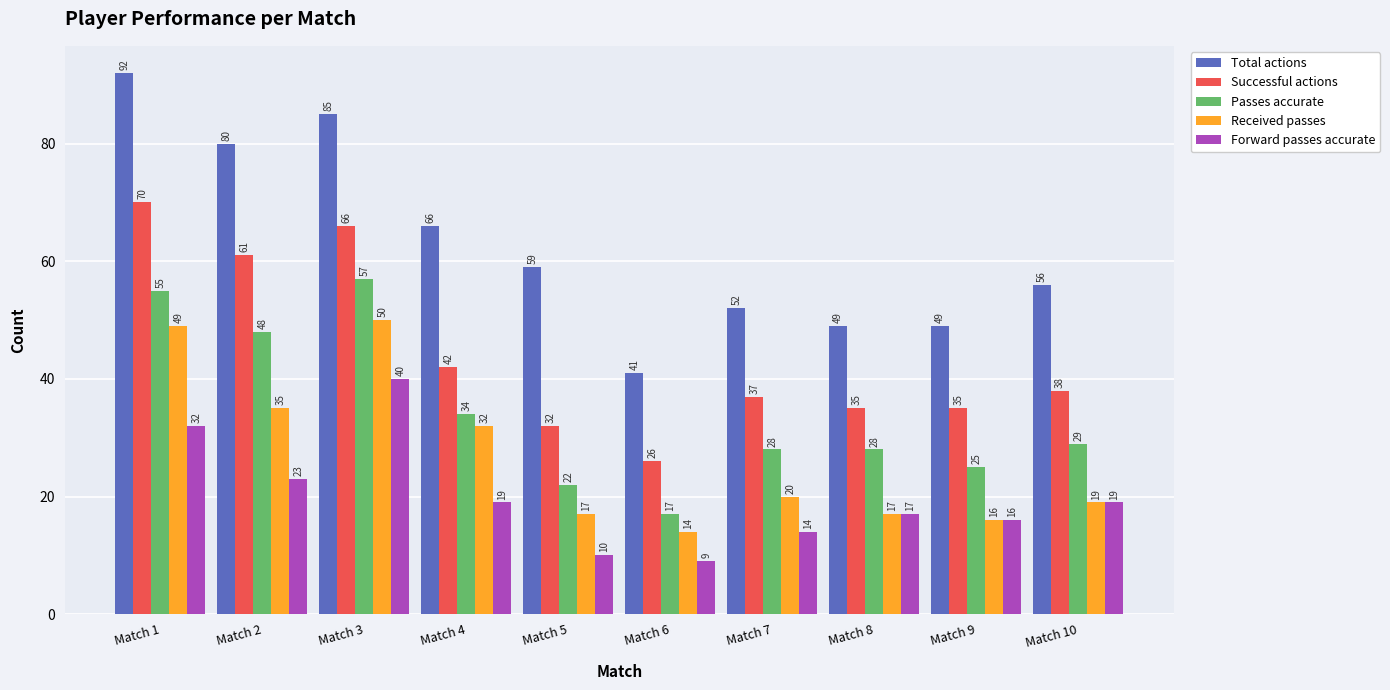

Reading right to left, what are all the values shown in this chart?

Total actions: Match 10=56	Match 9=49	Match 8=49	Match 7=52	Match 6=41	Match 5=59	Match 4=66	Match 3=85	Match 2=80	Match 1=92
Successful actions: Match 10=38	Match 9=35	Match 8=35	Match 7=37	Match 6=26	Match 5=32	Match 4=42	Match 3=66	Match 2=61	Match 1=70
Passes accurate: Match 10=29	Match 9=25	Match 8=28	Match 7=28	Match 6=17	Match 5=22	Match 4=34	Match 3=57	Match 2=48	Match 1=55
Received passes: Match 10=19	Match 9=16	Match 8=17	Match 7=20	Match 6=14	Match 5=17	Match 4=32	Match 3=50	Match 2=35	Match 1=49
Forward passes accurate: Match 10=19	Match 9=16	Match 8=17	Match 7=14	Match 6=9	Match 5=10	Match 4=19	Match 3=40	Match 2=23	Match 1=32